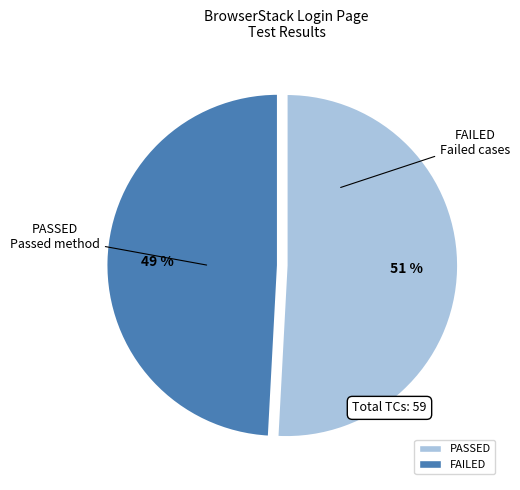

Which category has the smallest portion of the pie?

FAILED